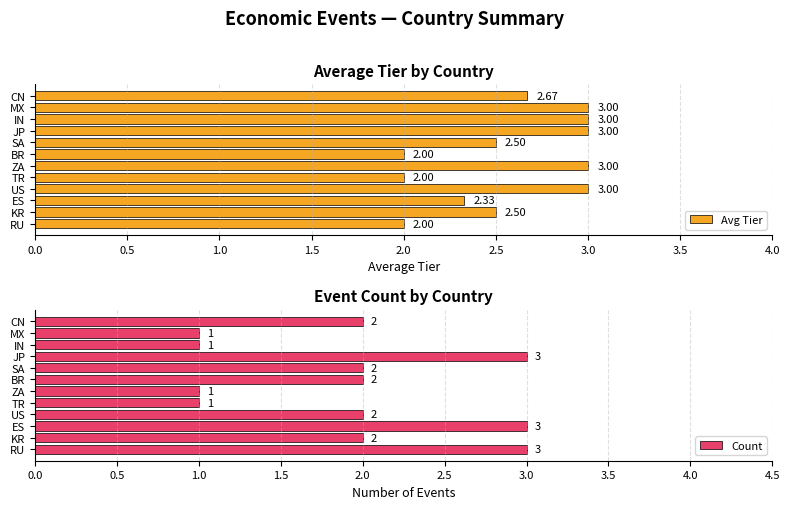

What is the difference between the maximum and minimum values in the Avg Tier series?

1.0